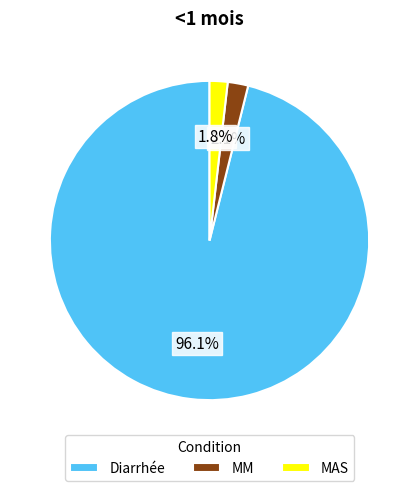

Does Diarrhée account for over 50% of the chart?

Yes